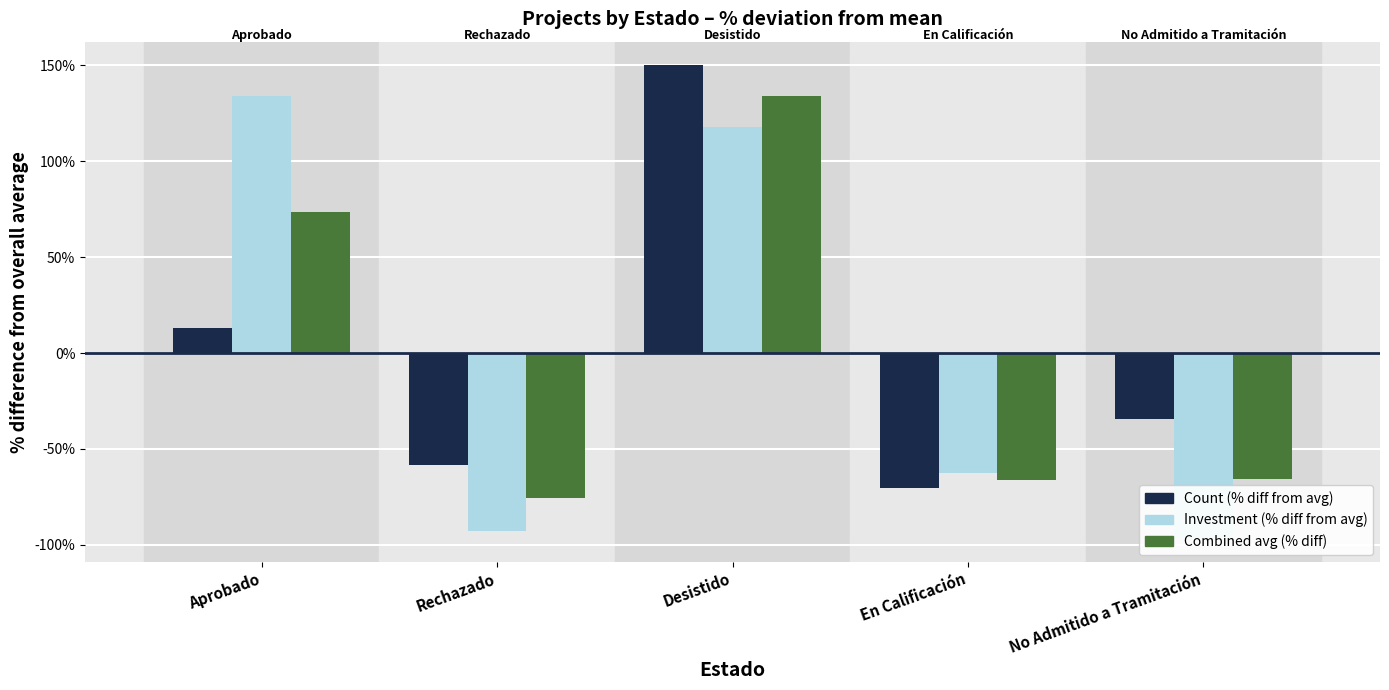

How many bars are there in total?

15